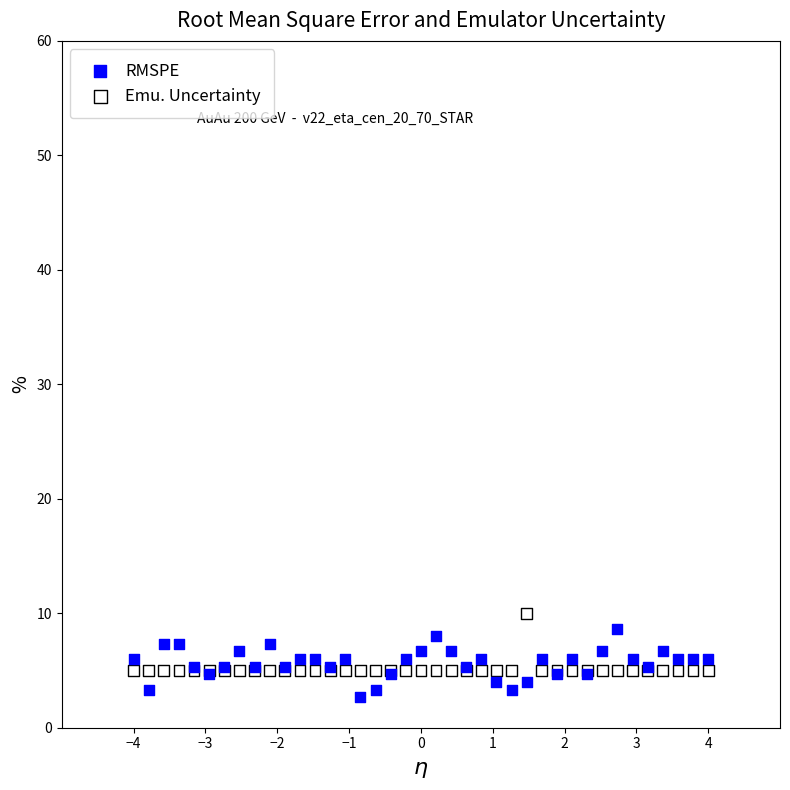

What is the X range (max minus min) for the scatter plot?

8.0